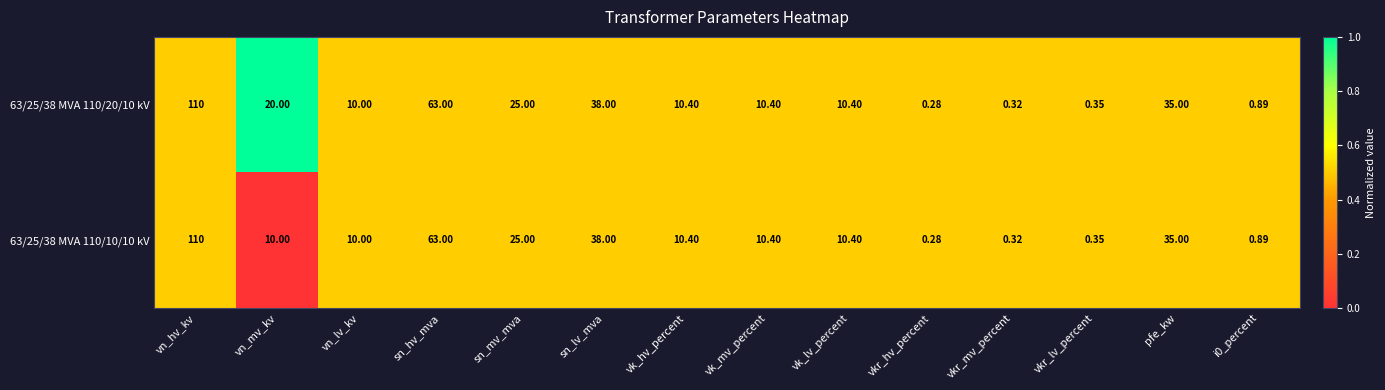

Which category has the highest value across all series?

vn_hv_kv